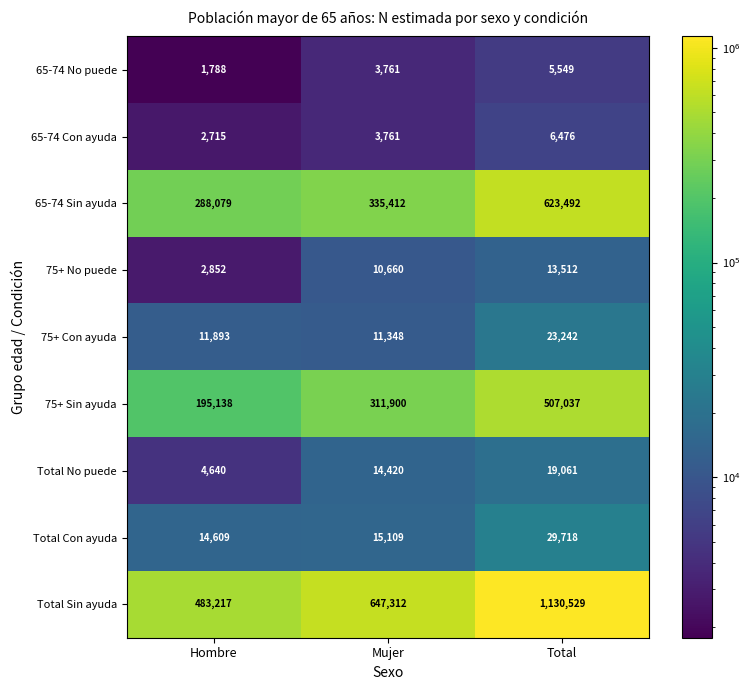

The Total Sin ayuda series shows 142253 at Hombre. True or false?

False